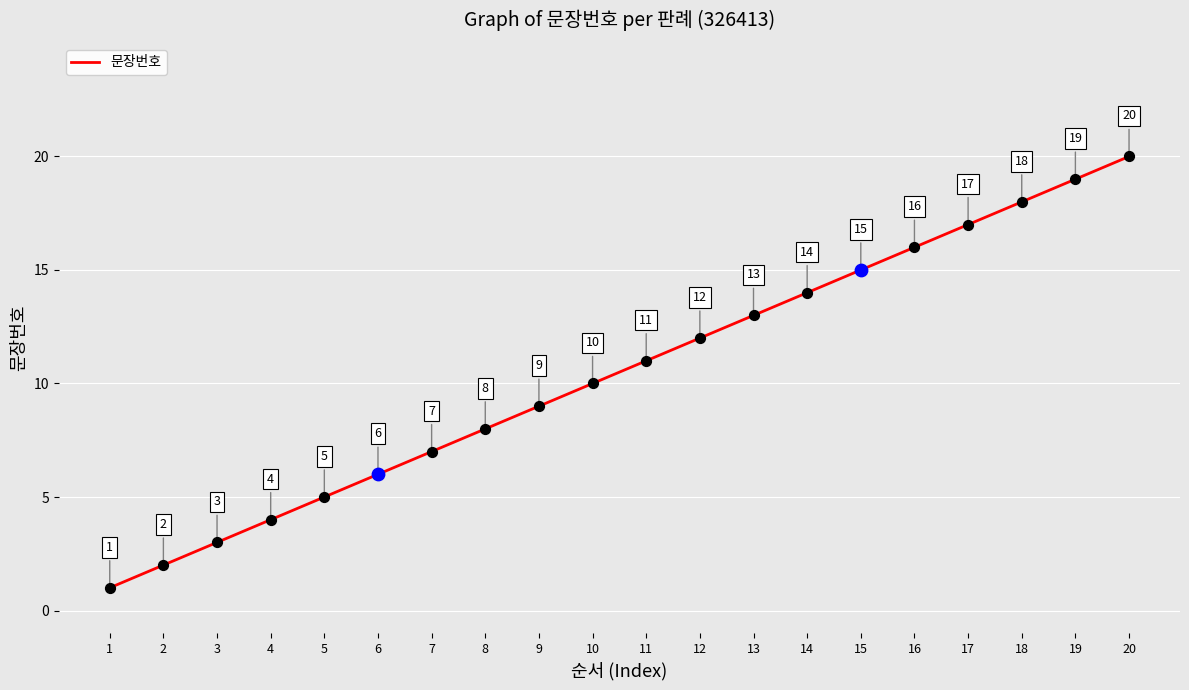

What is the ratio of the value at 9 to the value at 16?

0.6